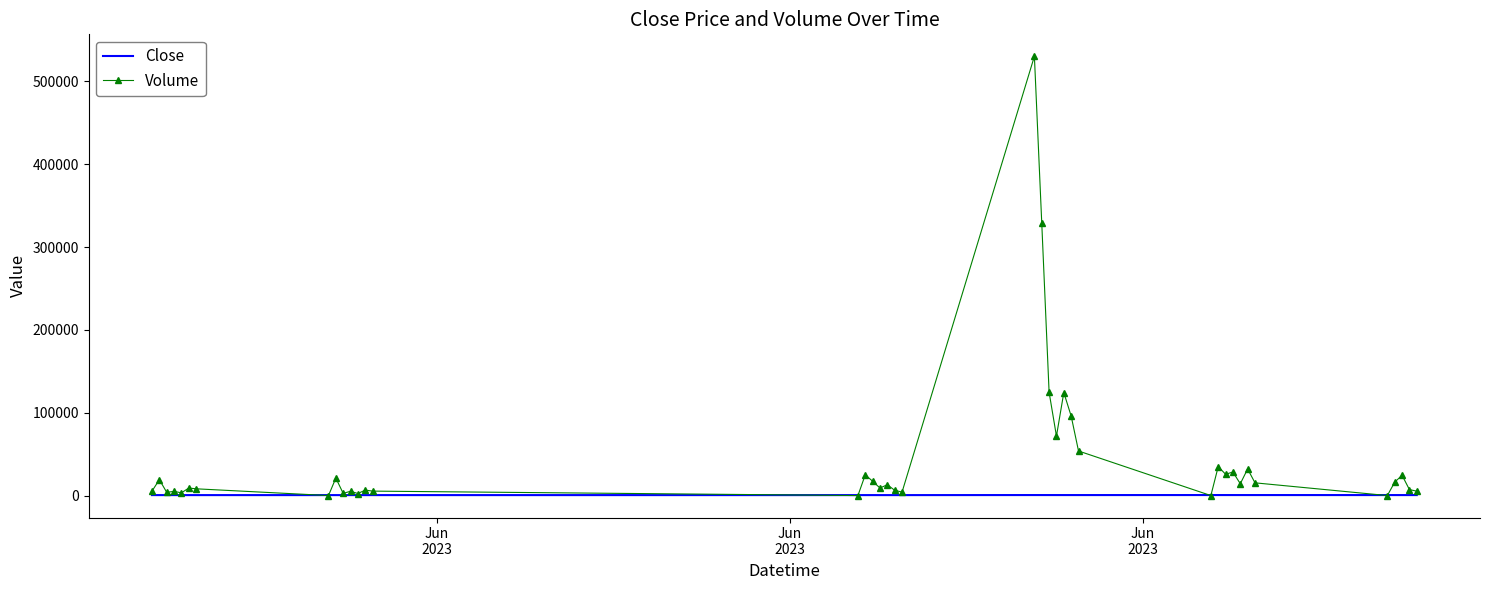

What is the maximum value for Volume?

530342.0